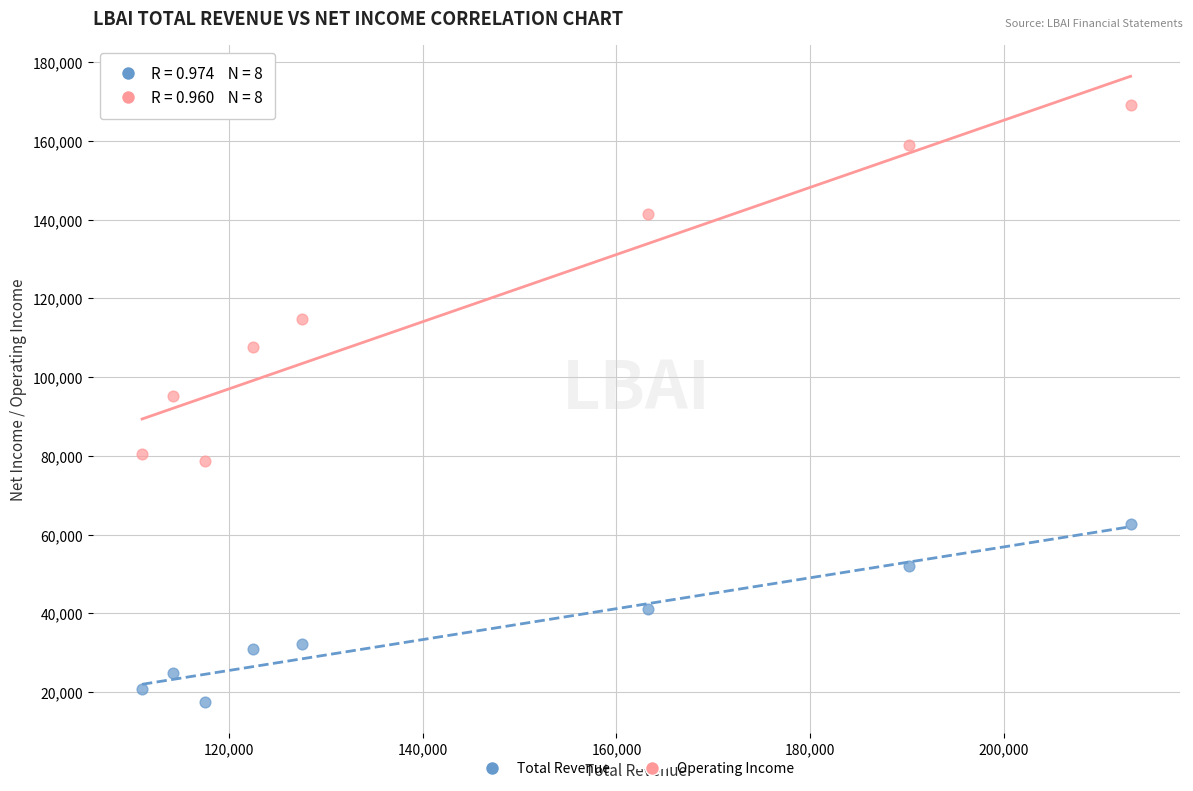

What are all the series names shown in the legend?

Total Revenue, Operating Income